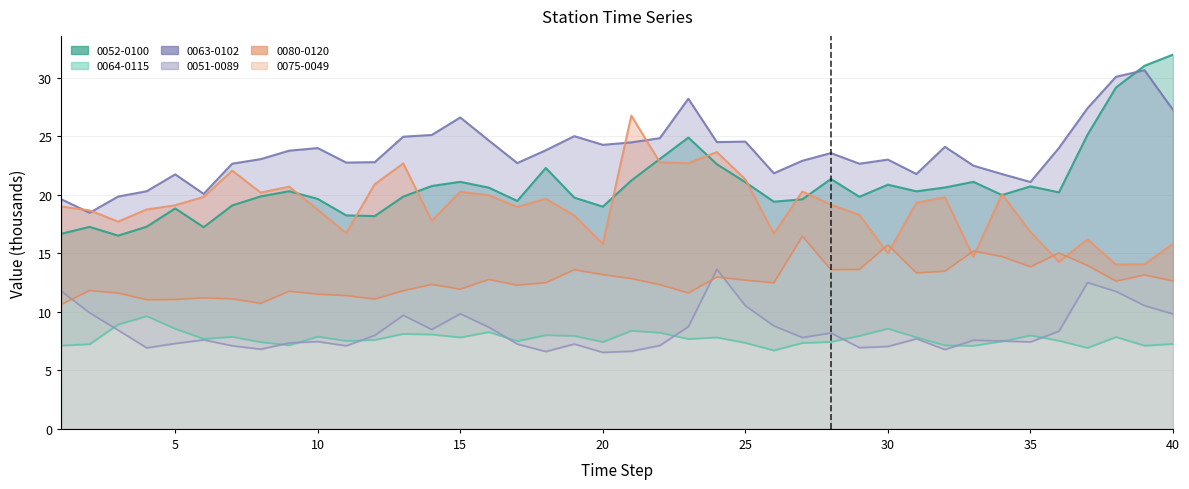

The 0052-0100 series shows 6.5 at 8. True or false?

False